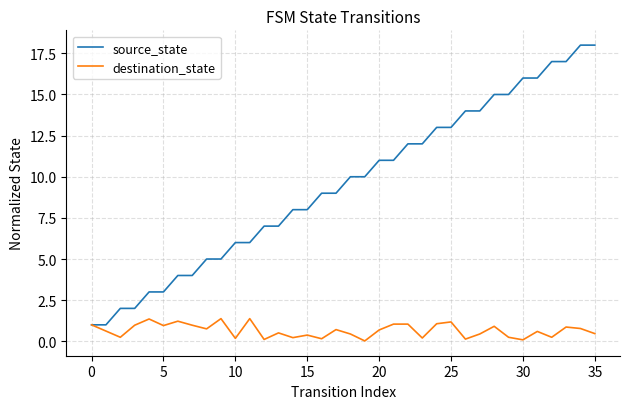

Rank the series by their maximum value, from highest to lowest.

source_state, destination_state